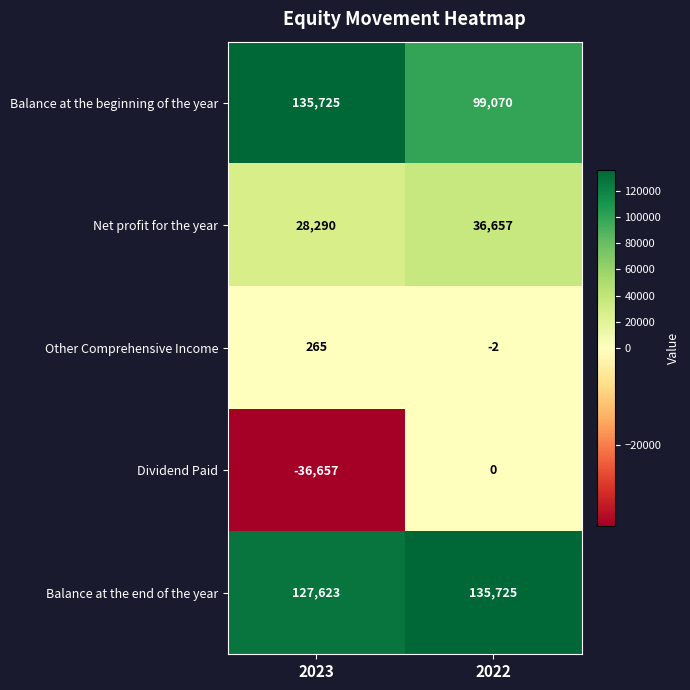

Which category has the lowest value across all series?

2023